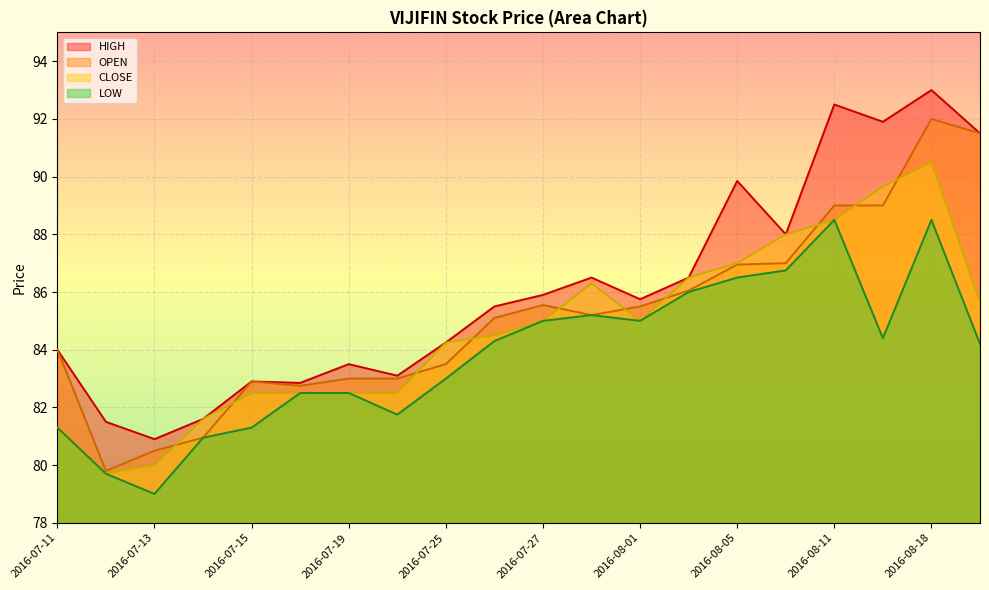

Where is the first local maximum for LOW?

2016-07-28